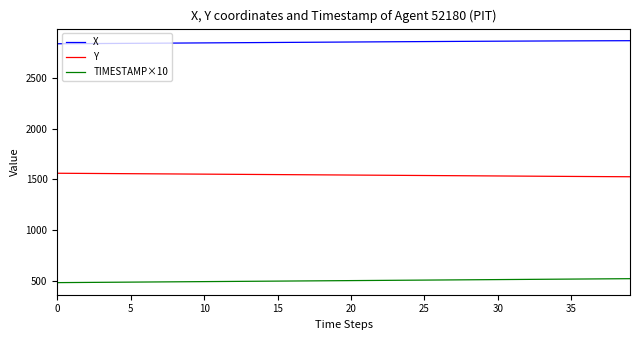

Which series has the largest total across all categories?

X